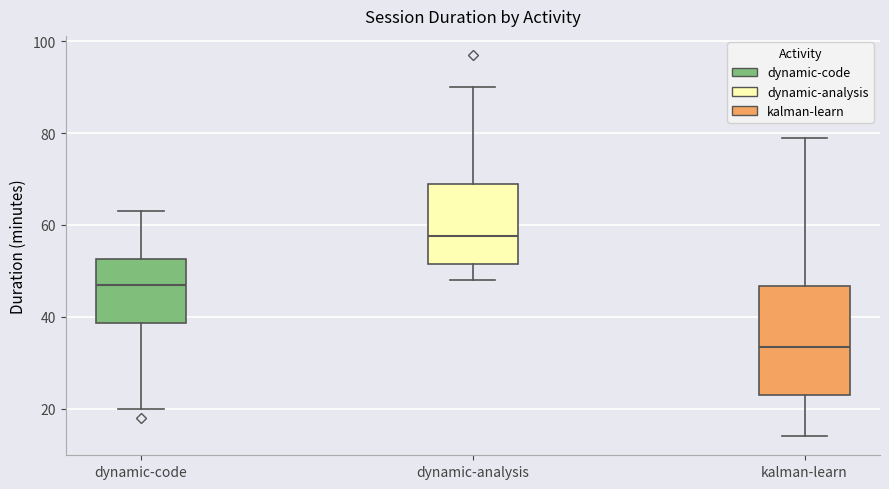

Comparing the boxes themselves (not the whiskers), which one is the tallest?

kalman-learn